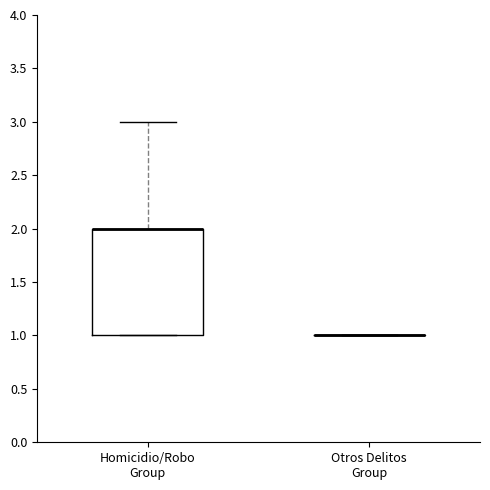

Reading left to right, transcribe this box plot: for each box, give where its median line is, the range the box spans, and where its two whiskers end, as read against the y-axis. The values are not printed on the chart, so give them approximately, as read against the axis.

Homicidio/Robo Group: median 2 (drawn on the box's upper edge), box 1 to 2, whiskers 1 to 3
Otros Delitos Group: box collapsed to a line at 1, whiskers 1 to 1